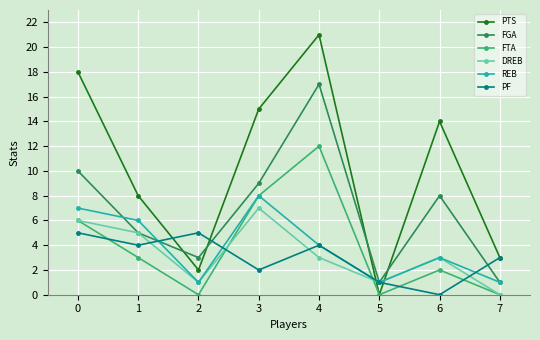

Is it true that FTA equals 1 at 6?

False